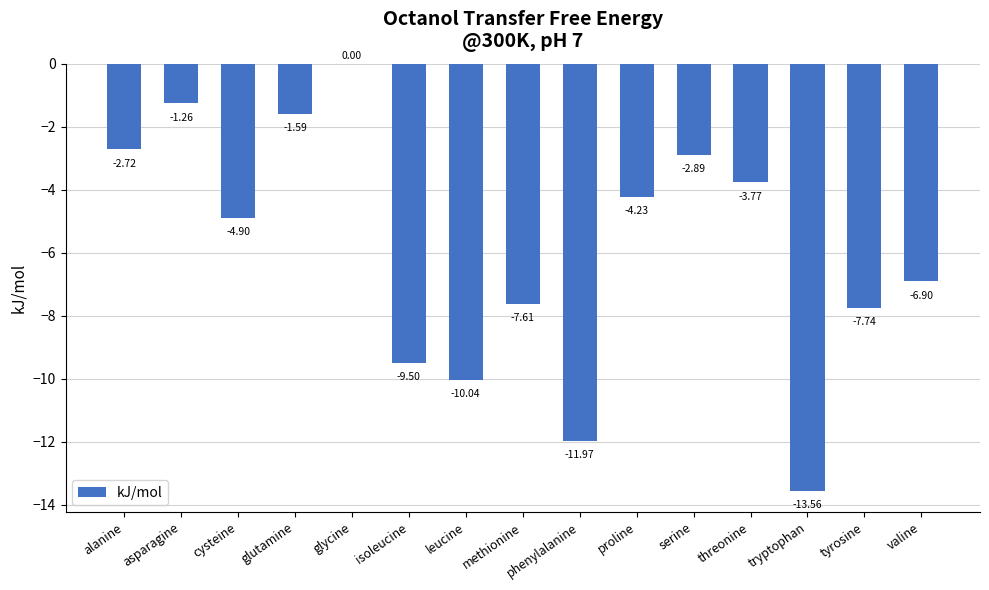

What is the sum of the values at valine and cysteine?

-11.8